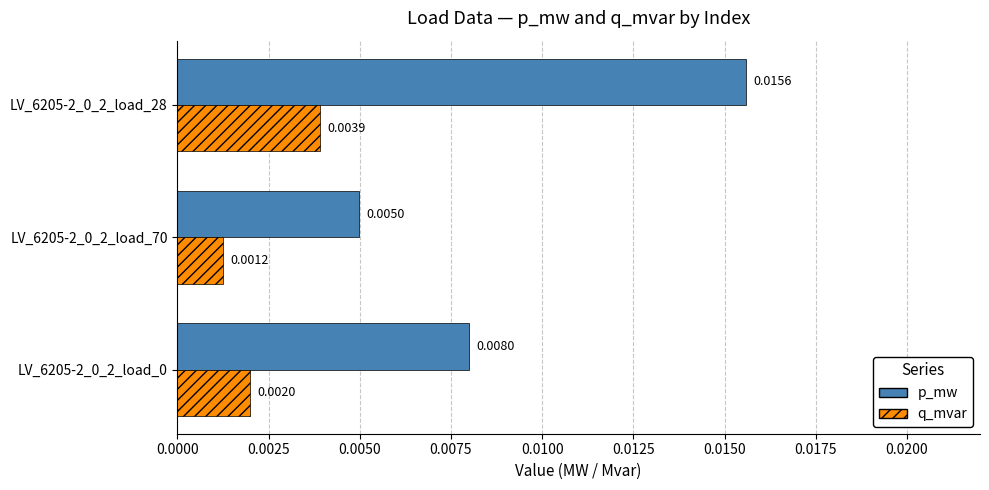

What are all the series names shown in the legend?

p_mw, q_mvar